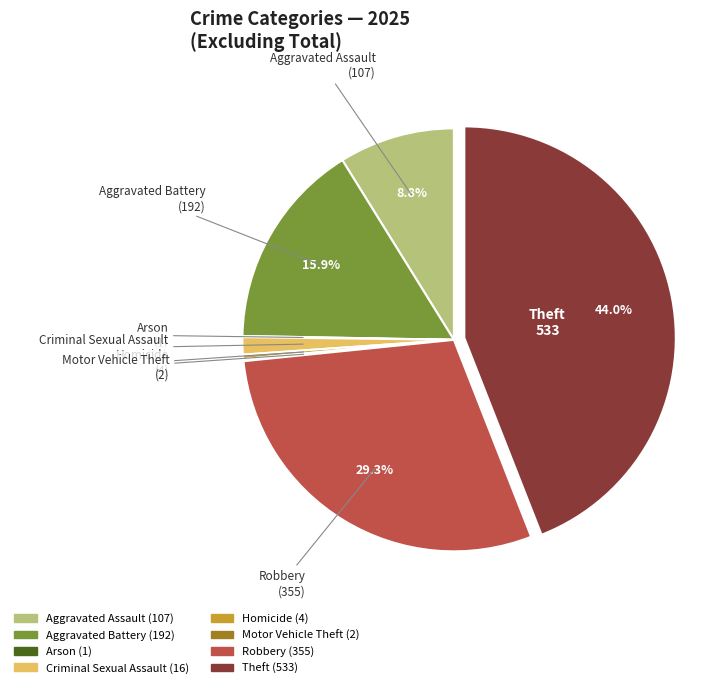

What percentage is the Aggravated Battery slice, to the nearest percent?

16%